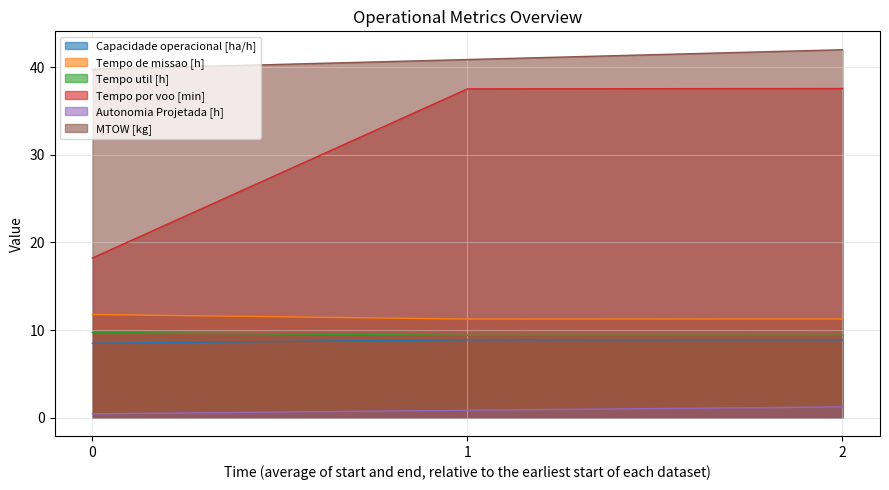

Count the number of data series in this chart.

6